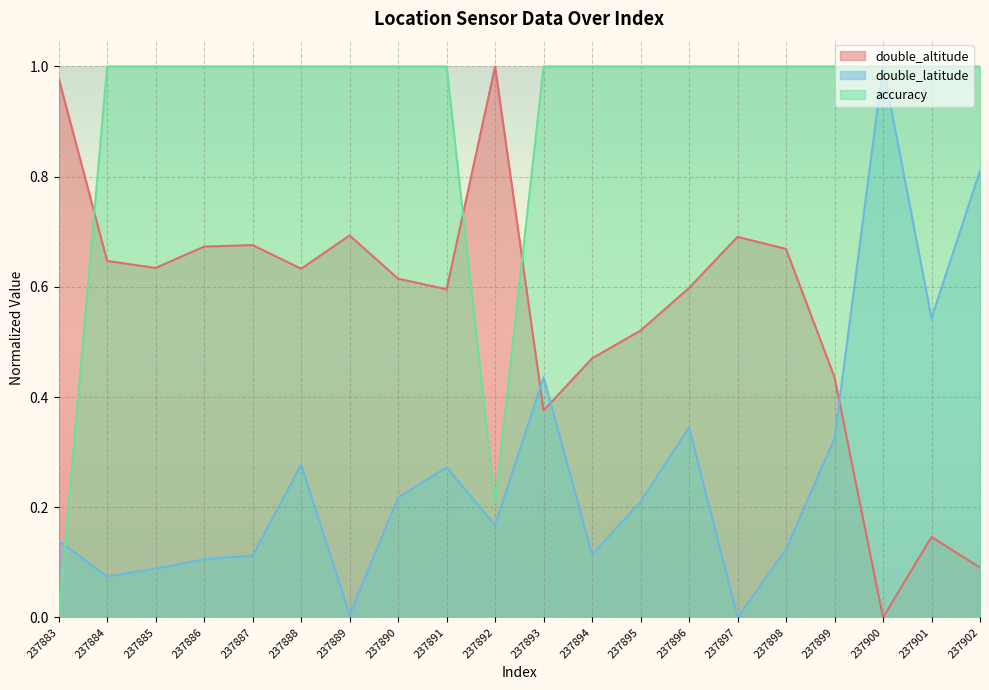

What is the greatest value displayed?

1.0